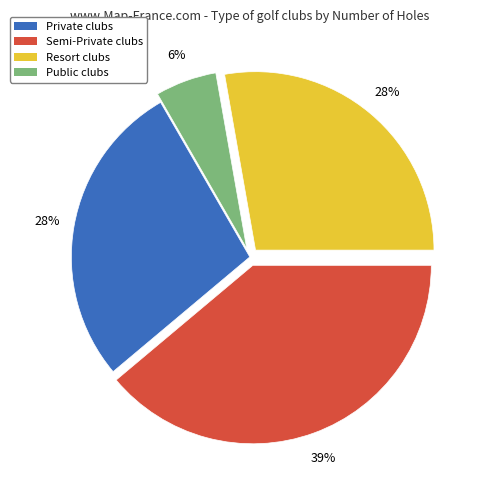

Which category has the biggest portion of the pie?

Semi-Private clubs